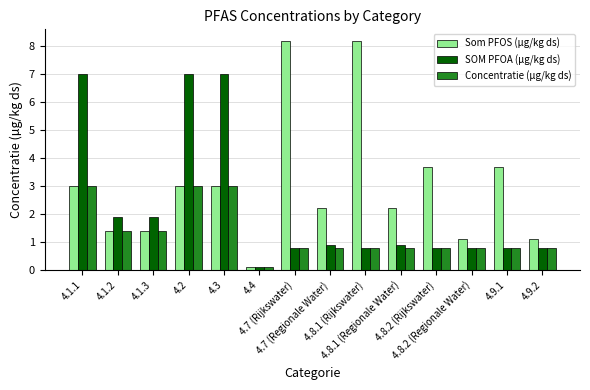

Is the value of Som PFOS (µg/kg ds) at 4.8.1 (Rijkswater) greater than the value of SOM PFOA (µg/kg ds) at 4.7 (Rijkswater)?

Yes